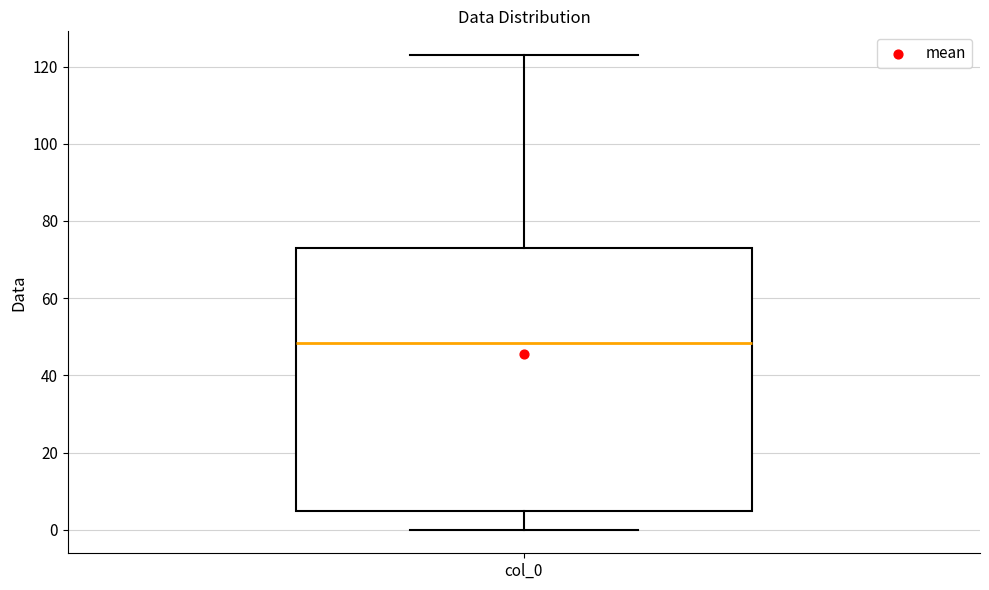

Where is the upper edge of the box for col_0 on the y-axis? The values are not printed on the chart, so give them approximately, as read against the axis.

74